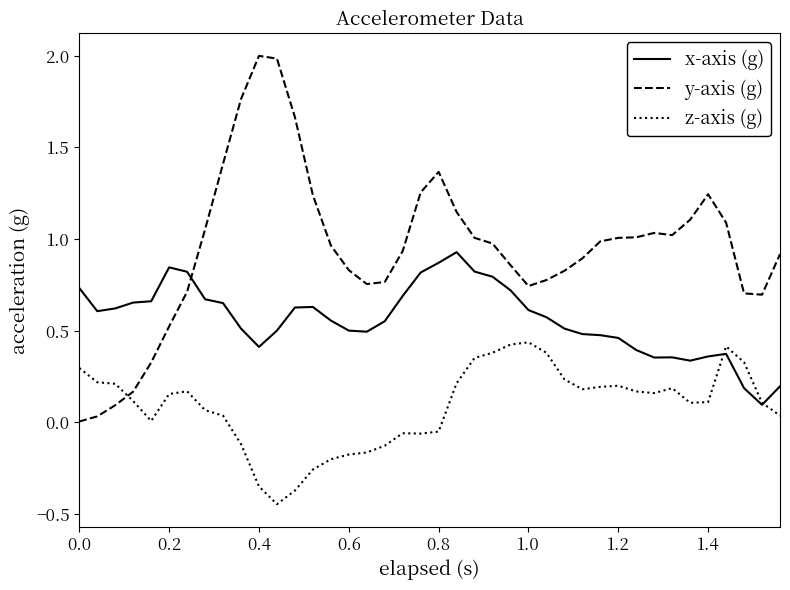

What is the highest value of the y-axis (g) series?

2.0